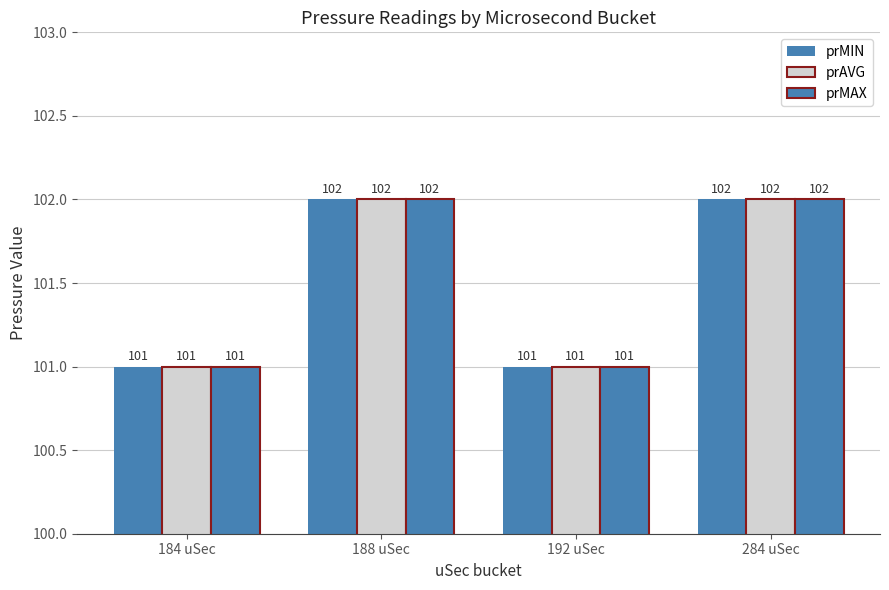

What is the maximum value for prMIN?

102